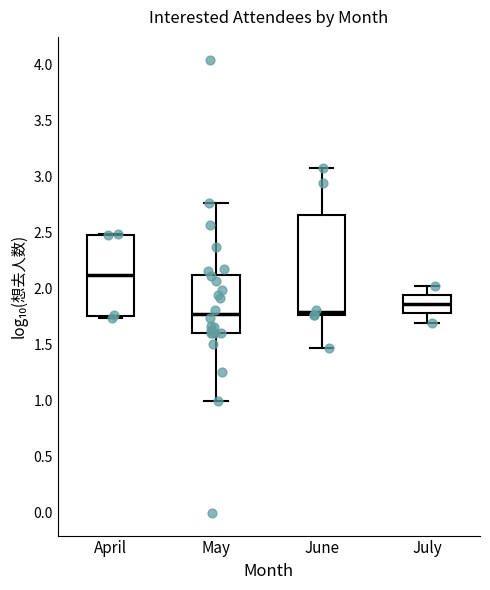

Which box is the tallest, from its lower edge to its upper edge?

June